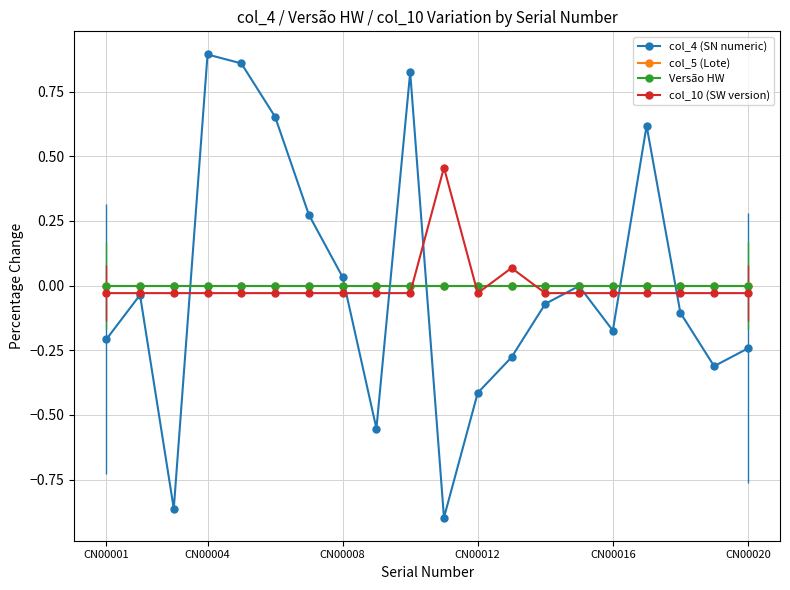

Rank the series by their maximum value, from highest to lowest.

col_4 (SN numeric), col_10 (SW version), col_5 (Lote), Versão HW